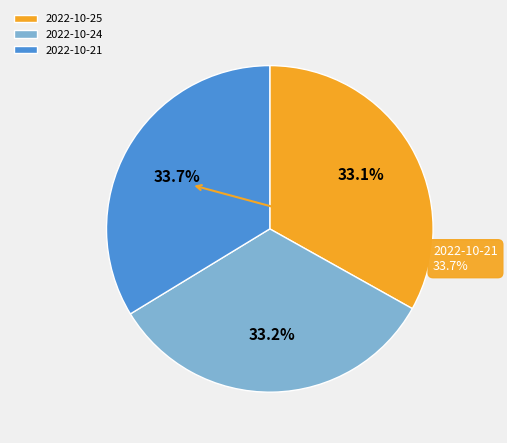

What percentage is the 2022-10-21 slice, to the nearest percent?

34%